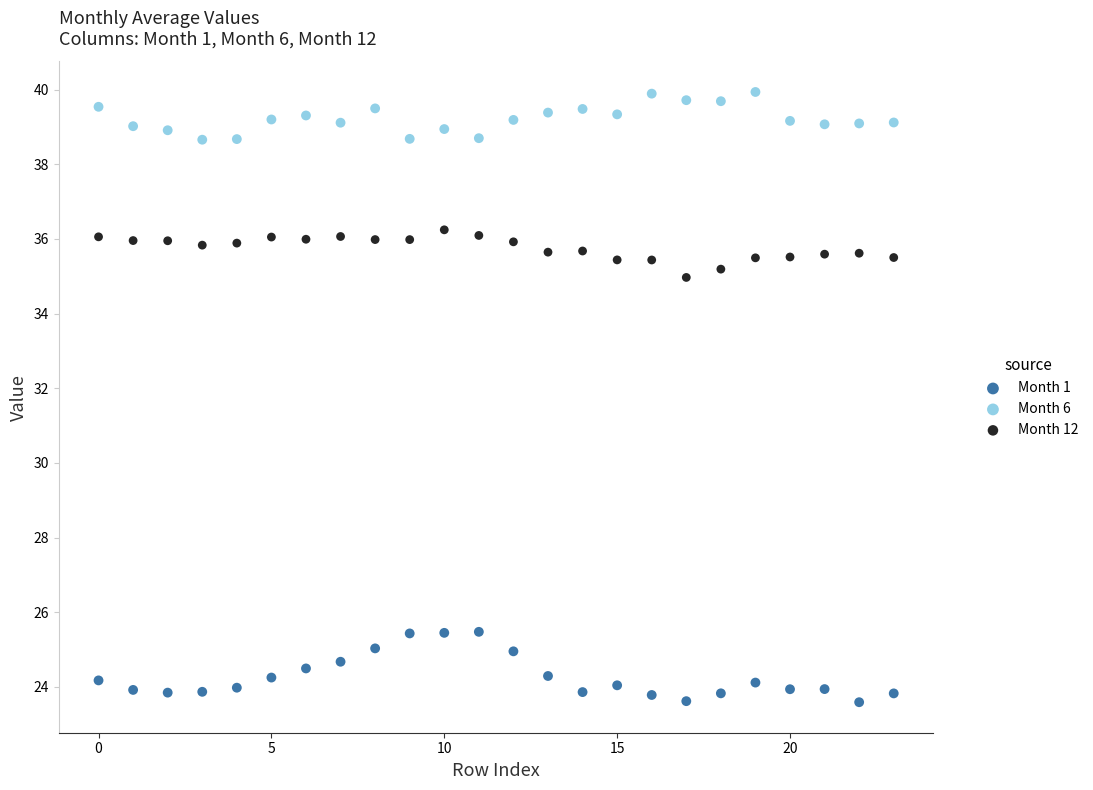

Which series contains the highest Y value?

Month 6